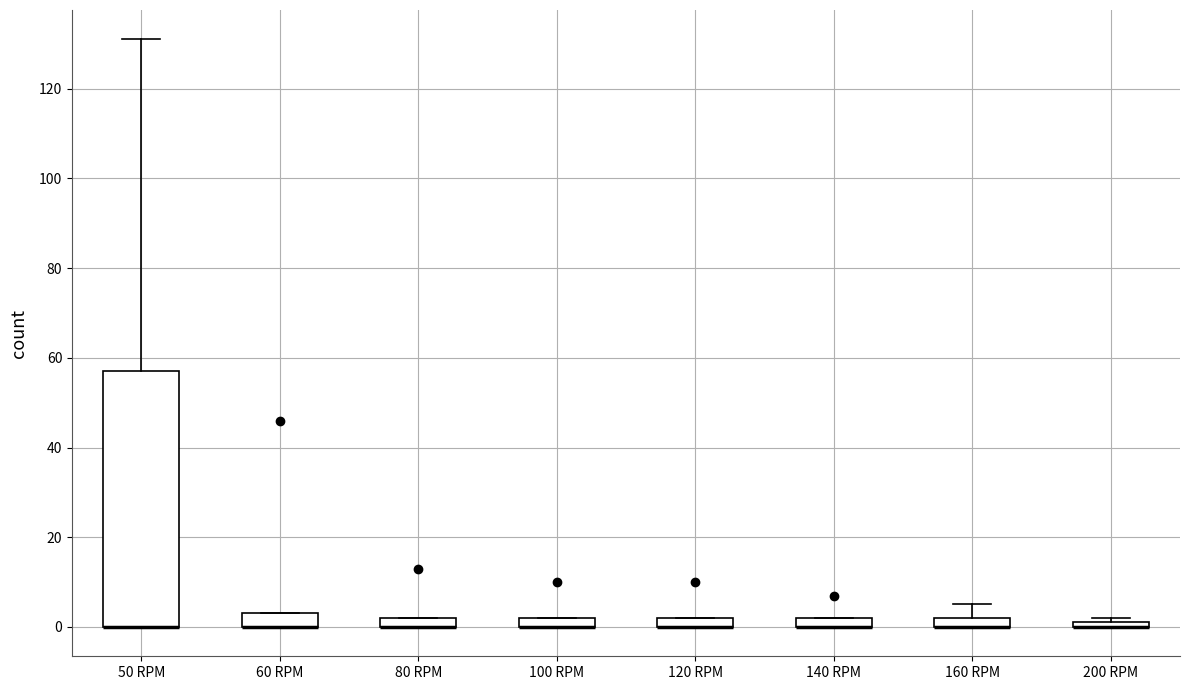

Where is the lower edge of the box for 140 RPM on the y-axis? The values are not printed on the chart, so give them approximately, as read against the axis.

0